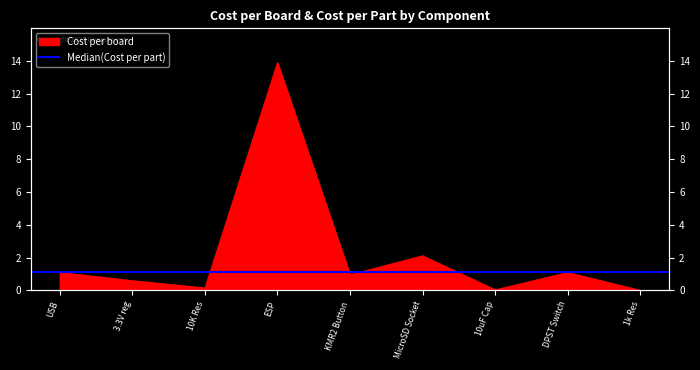

Reading right to left, what are all the values shown in this chart?

1k Res=0.0	DPST Switch=1.1	10uF Cap=0.0	MicroSD Socket=2.1	KMR2 Button=1.0	ESP=13.9	10K Res=0.2	3.3V reg=0.6	USB=1.1